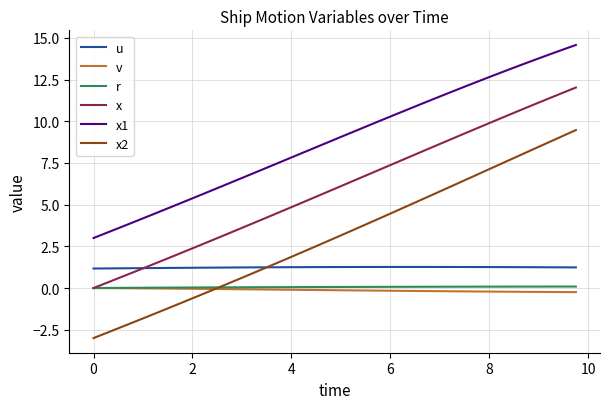

What is the minimum value for u?

1.2